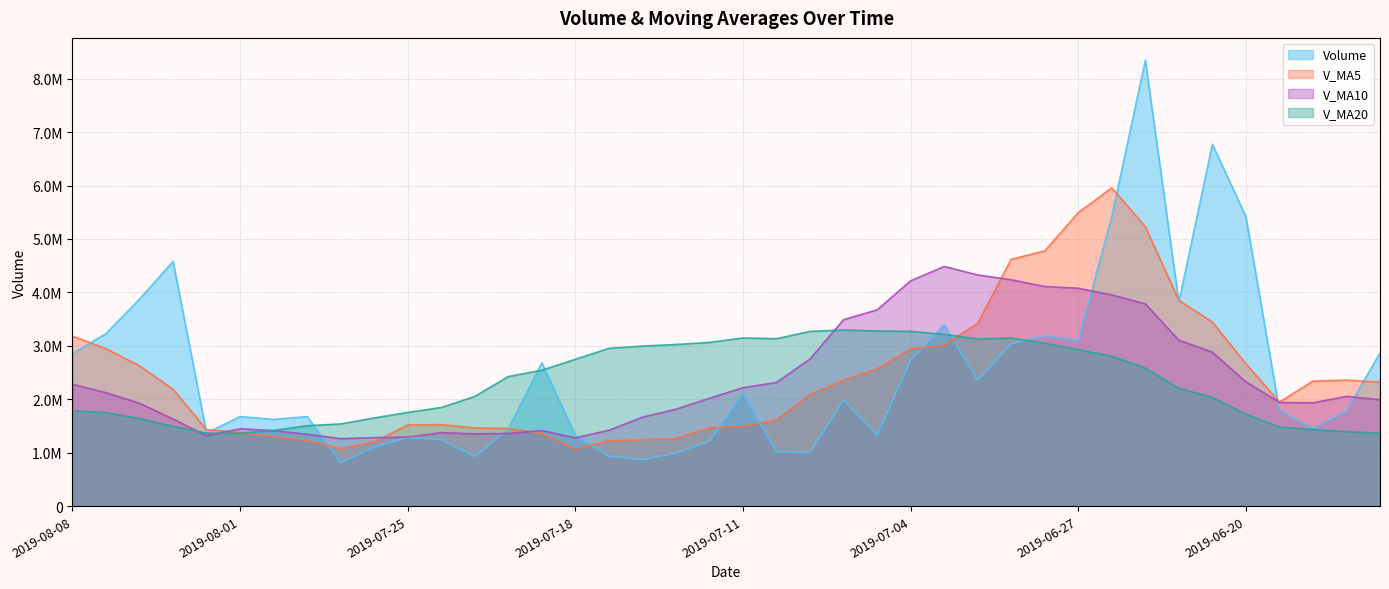

Which series has the largest range (max minus min)?

Volume